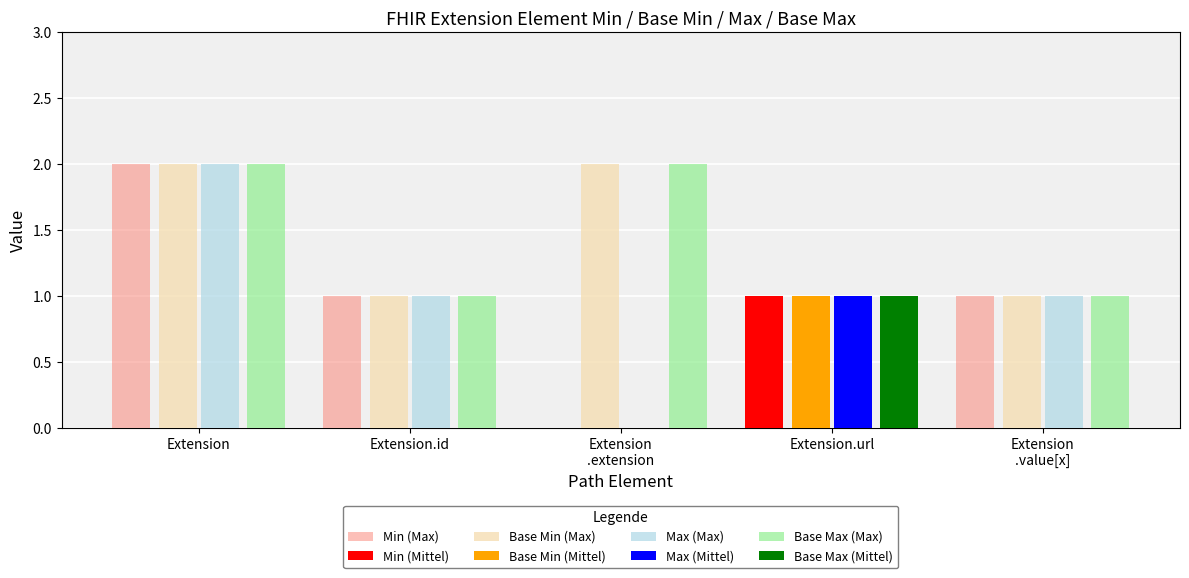

What is the sum of all Base Min (Max) values?

7